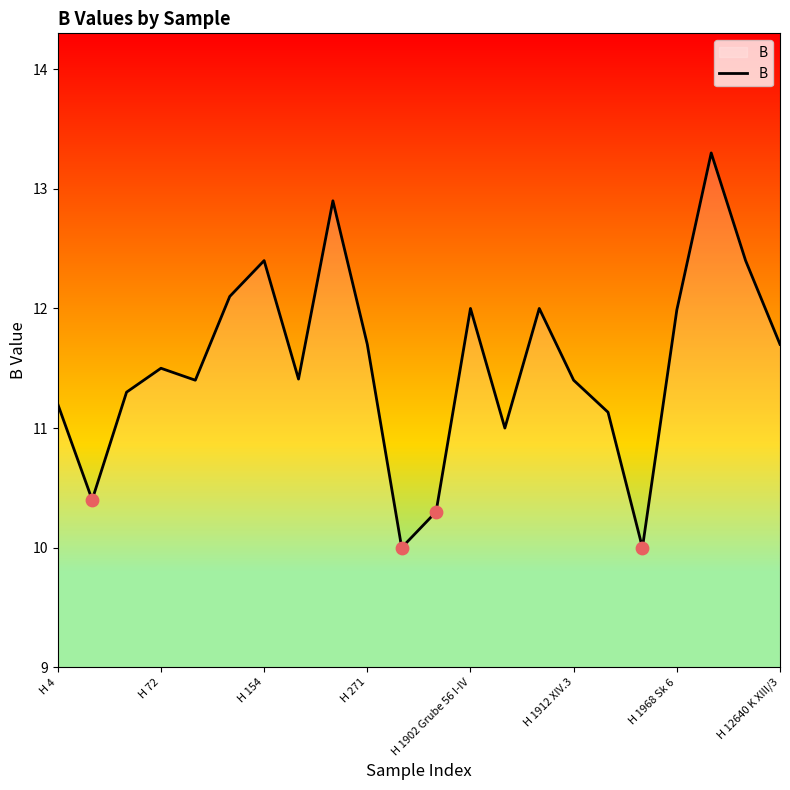

What is the maximum value shown in the chart?

13.3